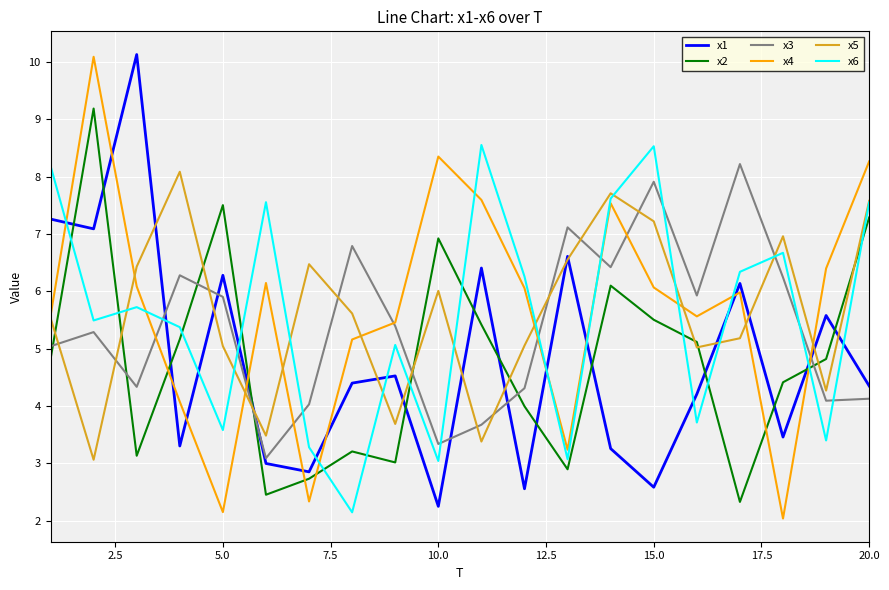

What is the maximum value for x2?

9.2